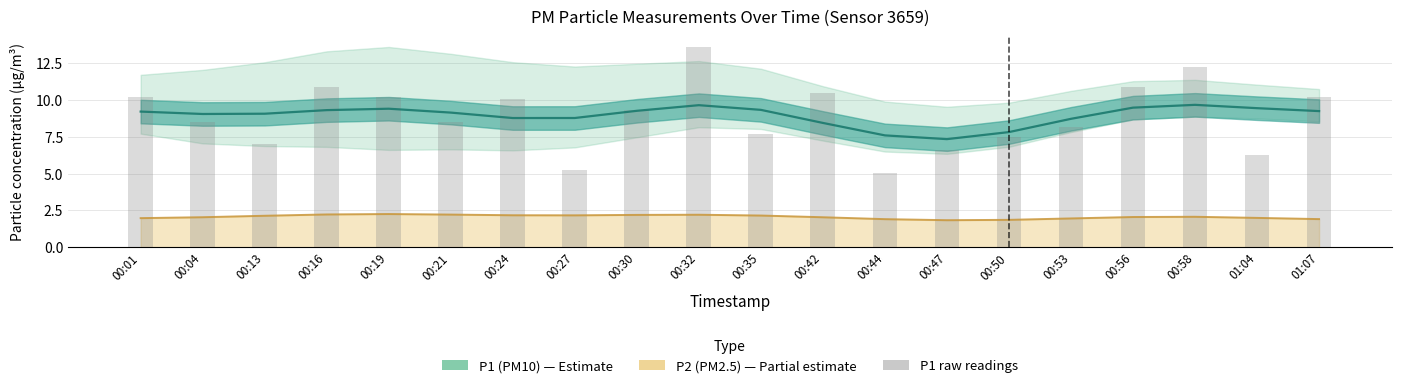

Reading right to left, what are all the values shown in this chart?

01:07=10.2	01:04=6.3	00:58=12.3	00:56=10.9	00:53=8.2	00:50=7.5	00:47=6.6	00:44=5.1	00:42=10.5	00:35=7.7	00:32=13.7	00:30=9.3	00:27=5.2	00:24=10.1	00:21=8.6	00:19=10.2	00:16=10.9	00:13=7.0	00:04=8.5	00:01=10.2